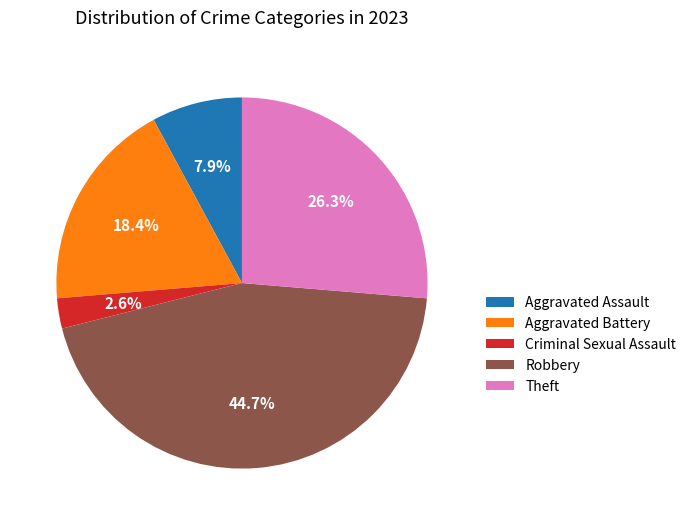

Rank the categories by value from lowest to highest.

Criminal Sexual Assault, Aggravated Assault, Aggravated Battery, Theft, Robbery